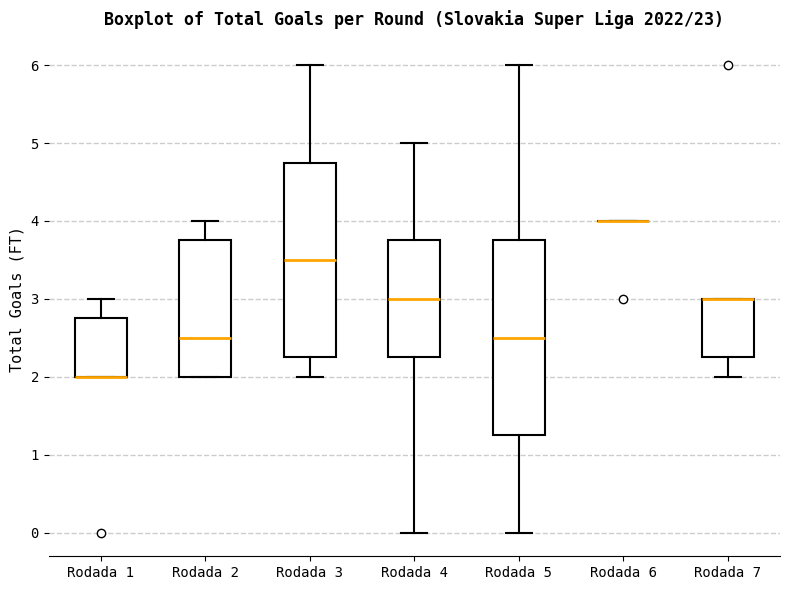

Reading left to right, transcribe this box plot: for each box, give where its median line is, the range the box spans, and where its two whiskers end, as read against the y-axis. The values are not printed on the chart, so give them approximately, as read against the axis.

Rodada 1: median 2.0 (drawn on the box's lower edge), box 2.0 to 2.8, whiskers 2.0 to 3.0
Rodada 2: median 2.5, box 2.0 to 3.8, whiskers 2.0 to 4.0
Rodada 3: median 3.5, box 2.3 to 4.8, whiskers 2.0 to 6.0
Rodada 4: median 3.0, box 2.3 to 3.8, whiskers 0.0 to 5.0
Rodada 5: median 2.5, box 1.3 to 3.8, whiskers 0.0 to 6.0
Rodada 6: box collapsed to a line at 4.0, whiskers 4.0 to 4.0
Rodada 7: median 3.0 (drawn on the box's upper edge), box 2.3 to 3.0, whiskers 2.0 to 3.0